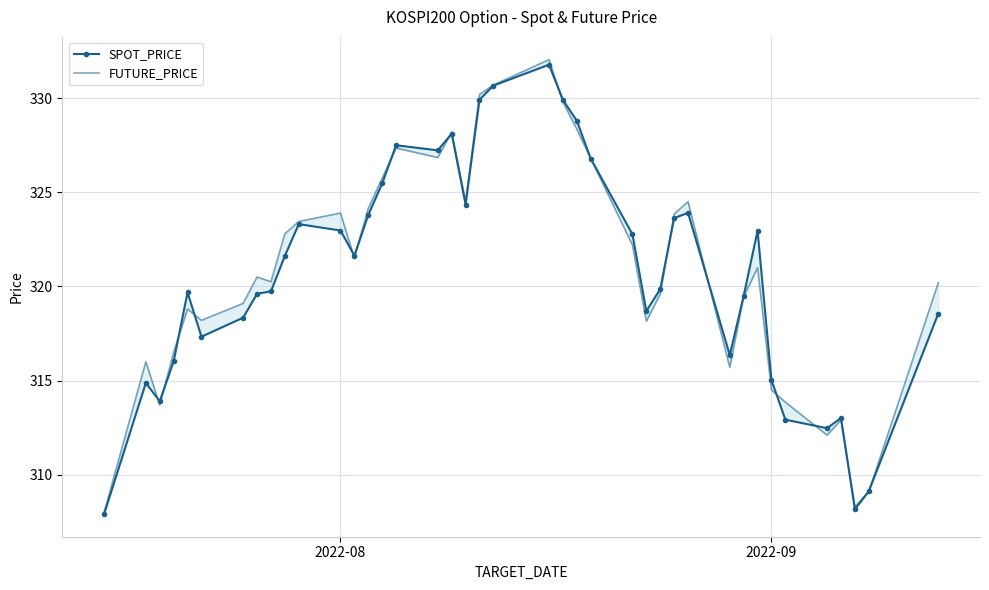

After their last crossing, which series has the higher values: SPOT_PRICE or FUTURE_PRICE?

FUTURE_PRICE